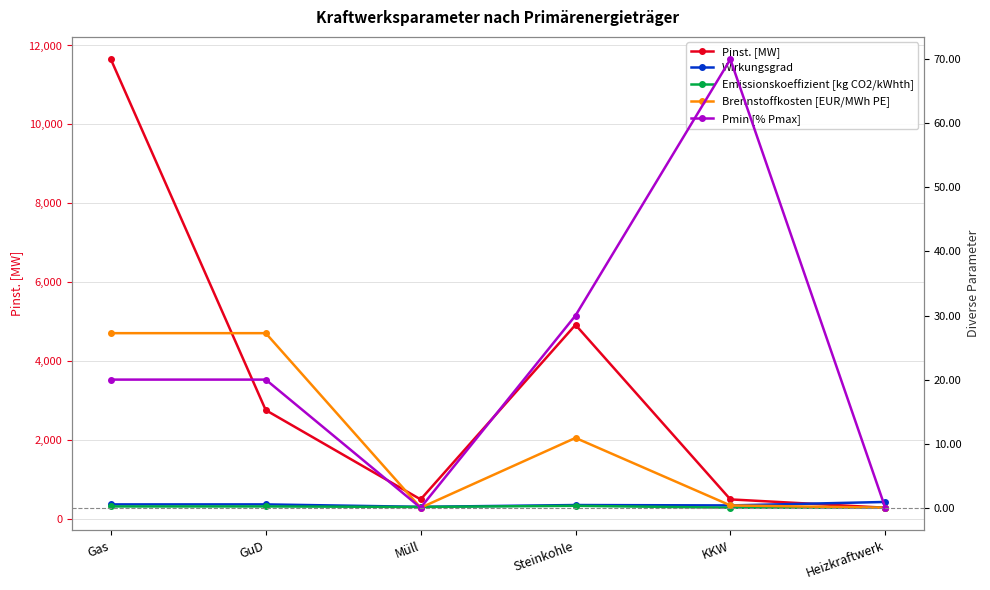

True or false: Pinst. [MW] has more than 0 interior local peaks.

True